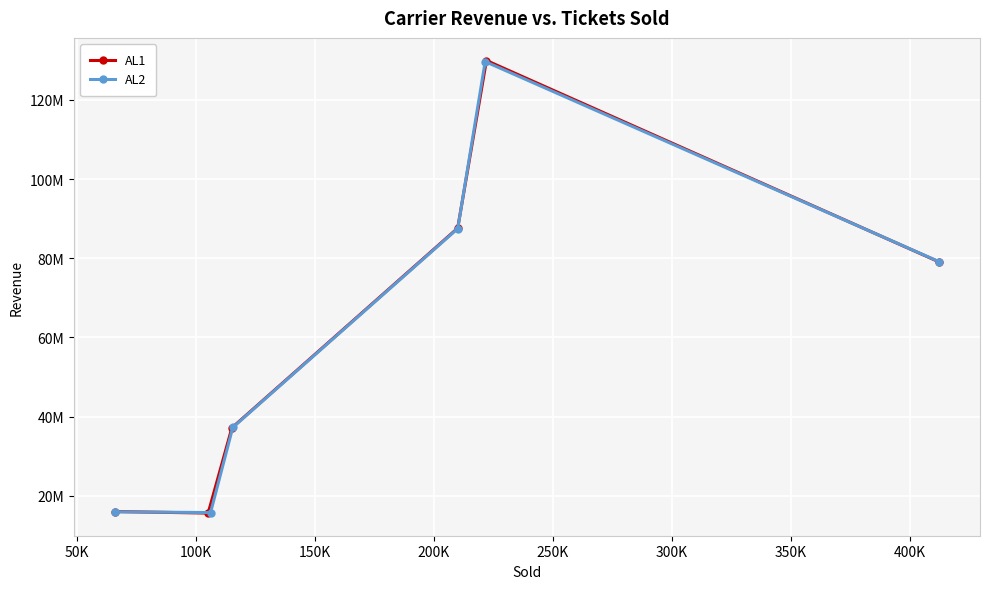

After their last crossing, which series has the higher values: AL2 or AL1?

AL2